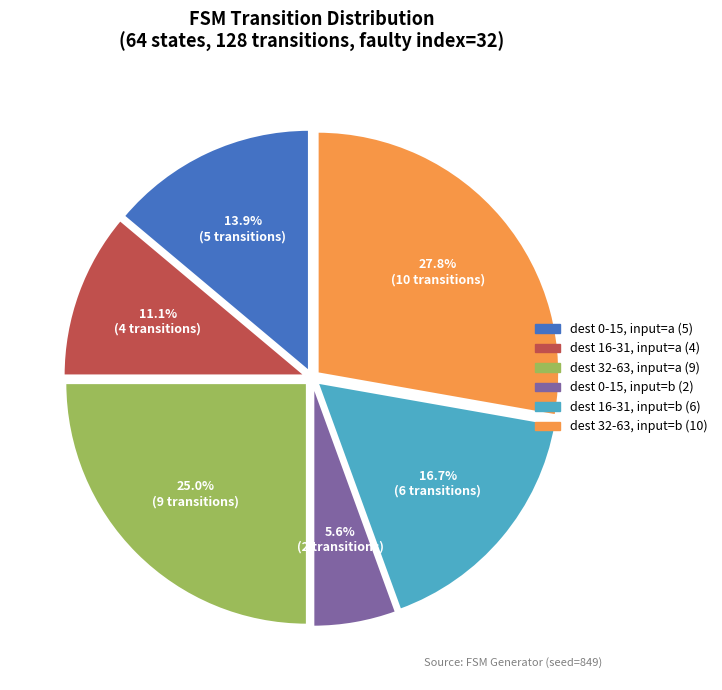

Count the number of slices in the pie.

6